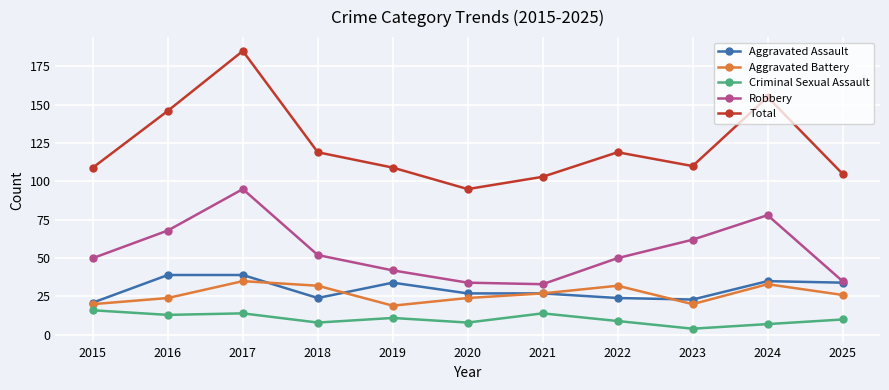

Reading left to right, extract all data points from this chart.

Aggravated Assault: 2015=21	2016=39	2017=39	2018=24	2019=34	2020=27	2021=27	2022=24	2023=23	2024=35	2025=34
Aggravated Battery: 2015=20	2016=24	2017=35	2018=32	2019=19	2020=24	2021=27	2022=32	2023=20	2024=33	2025=26
Criminal Sexual Assault: 2015=16	2016=13	2017=14	2018=8	2019=11	2020=8	2021=14	2022=9	2023=4	2024=7	2025=10
Robbery: 2015=50	2016=68	2017=95	2018=52	2019=42	2020=34	2021=33	2022=50	2023=62	2024=78	2025=35
Total: 2015=109	2016=146	2017=185	2018=119	2019=109	2020=95	2021=103	2022=119	2023=110	2024=155	2025=105